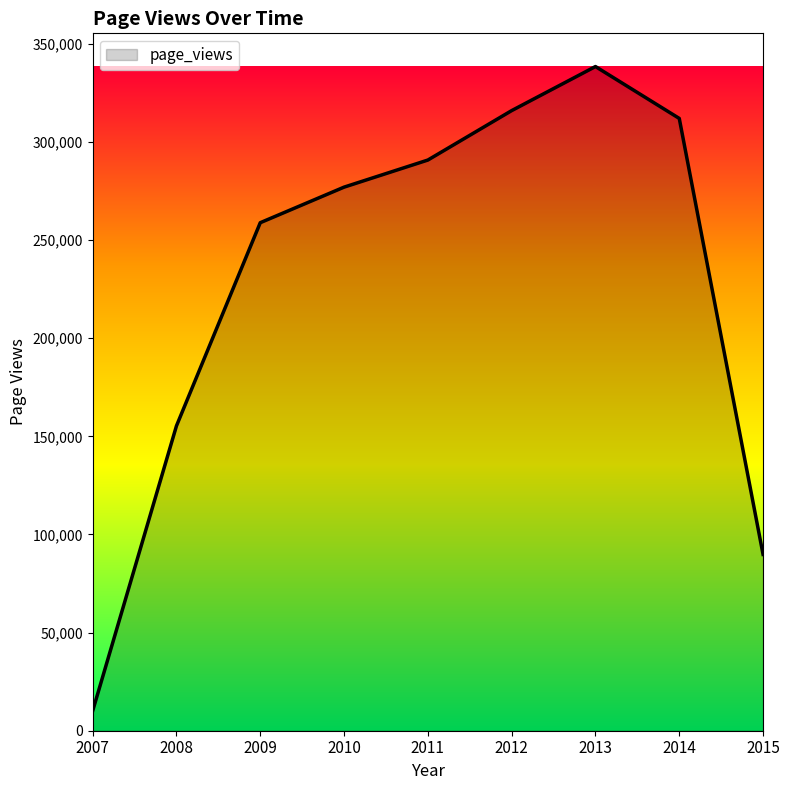

Rank the categories by value from highest to lowest.

2013, 2012, 2014, 2011, 2010, 2009, 2008, 2015, 2007